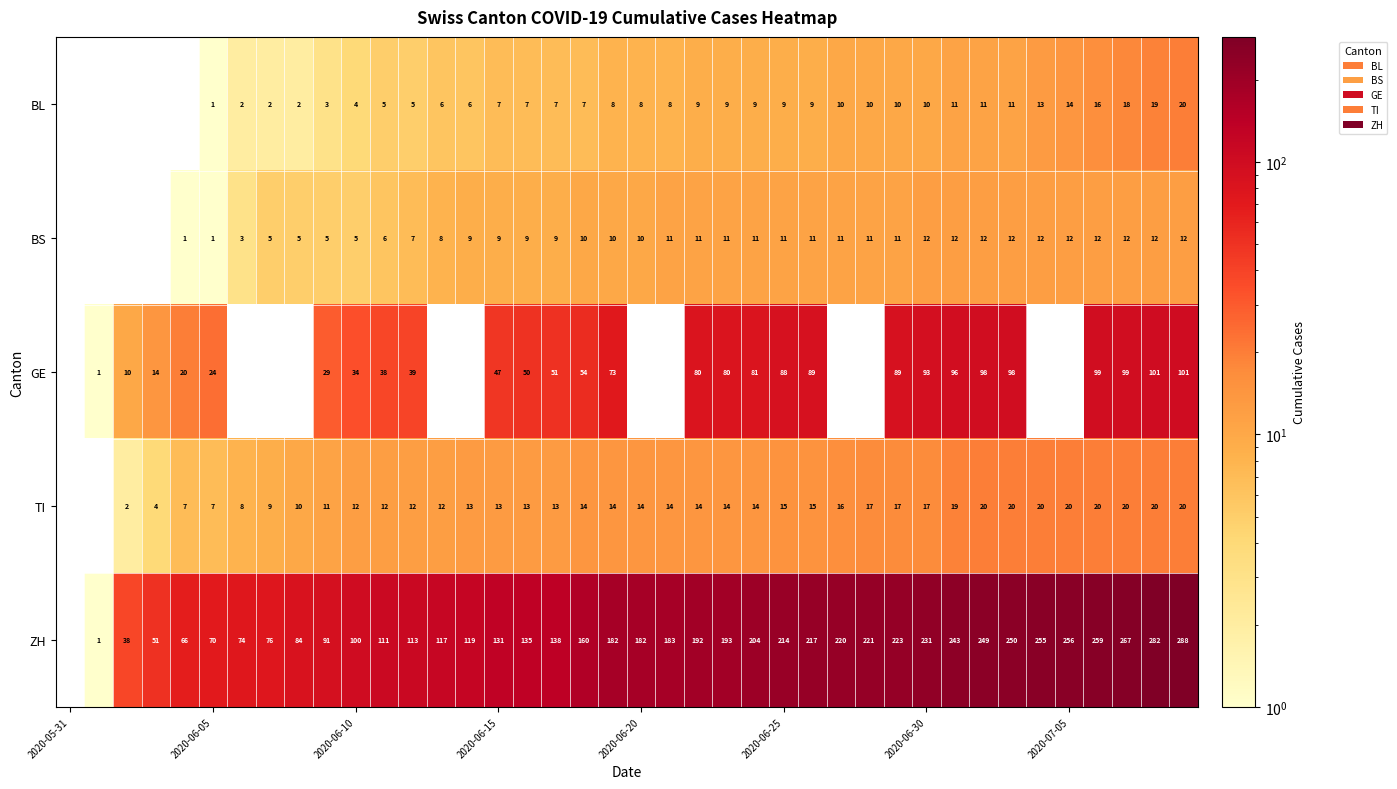

How many series are shown in this chart?

5